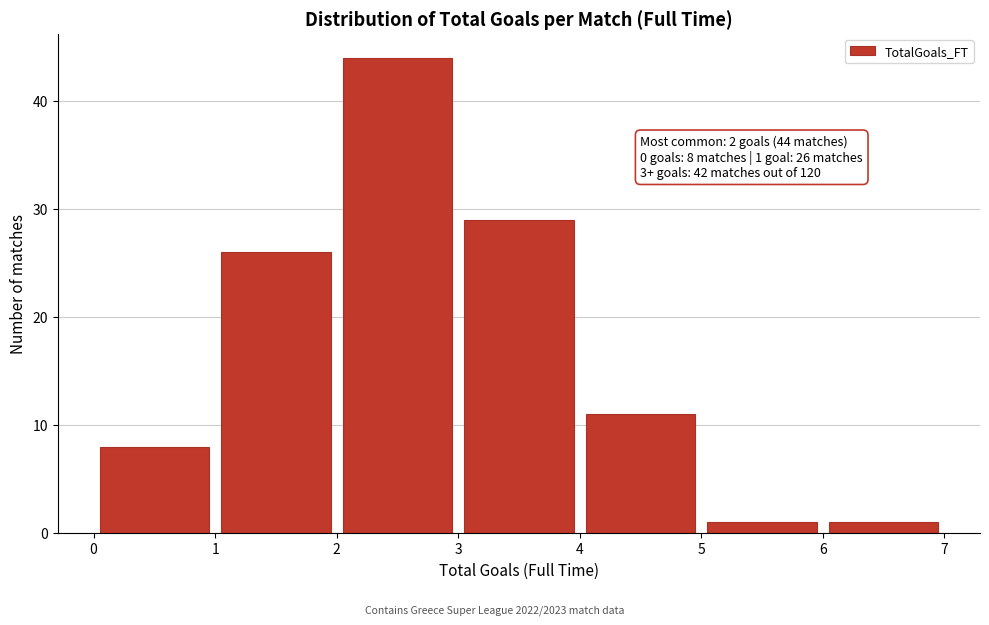

Over which range of the x-axis is the bar tallest?

2 to 3